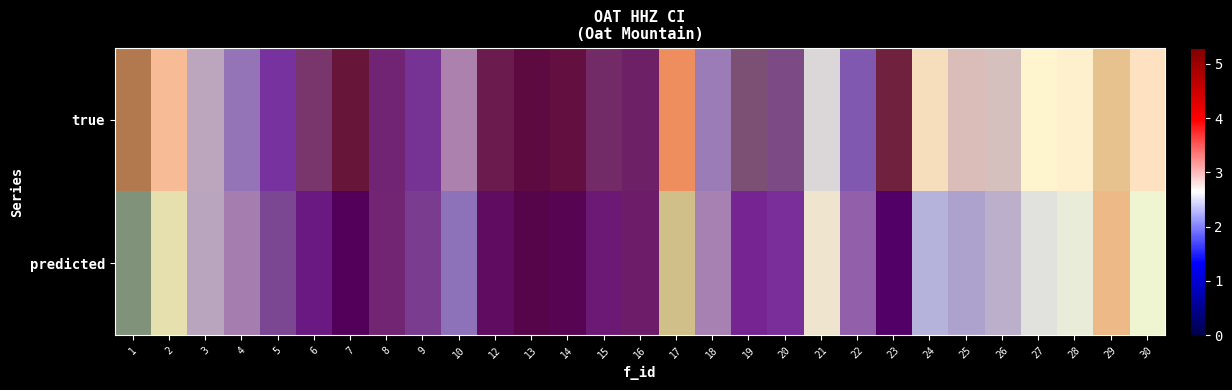

Which series has the widest spread of values?

predicted